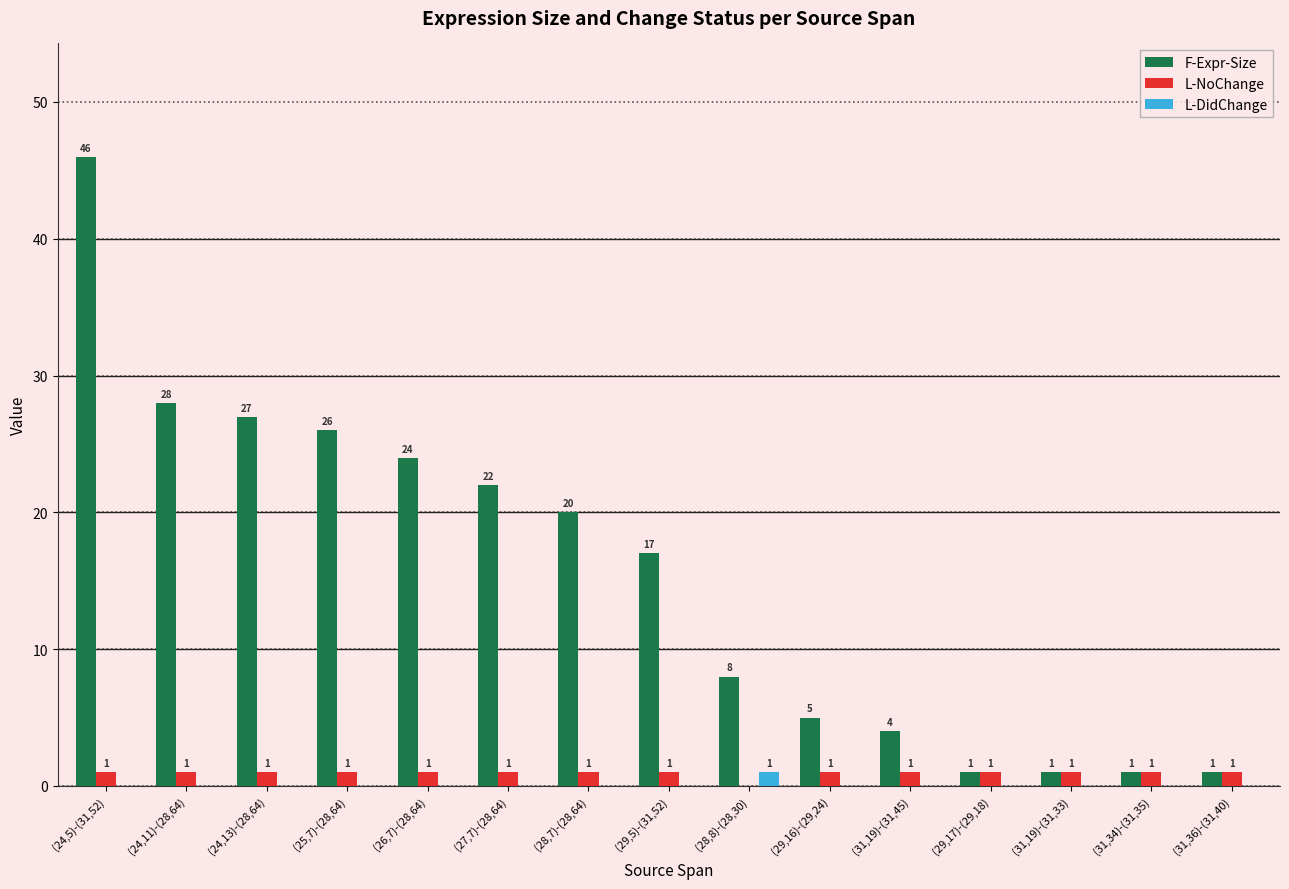

Which series changed the most between (28,8)-(28,30) and (29,17)-(29,18)?

F-Expr-Size